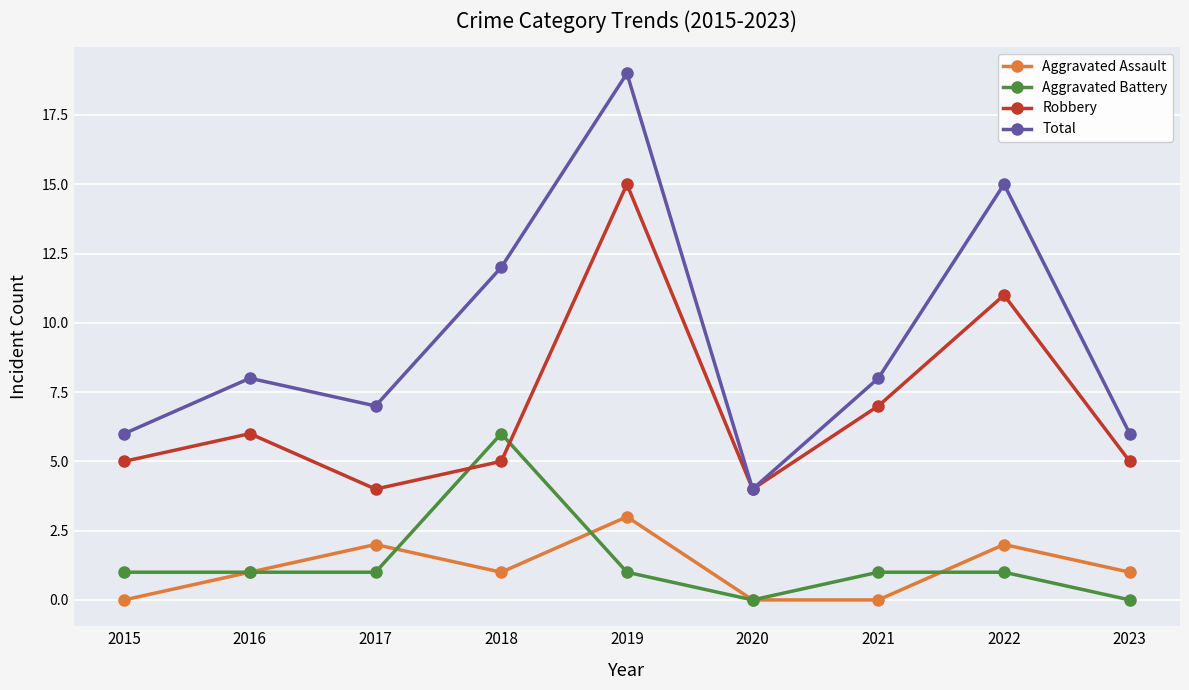

The value of Aggravated Assault at 2018 is 2. True or false?

False